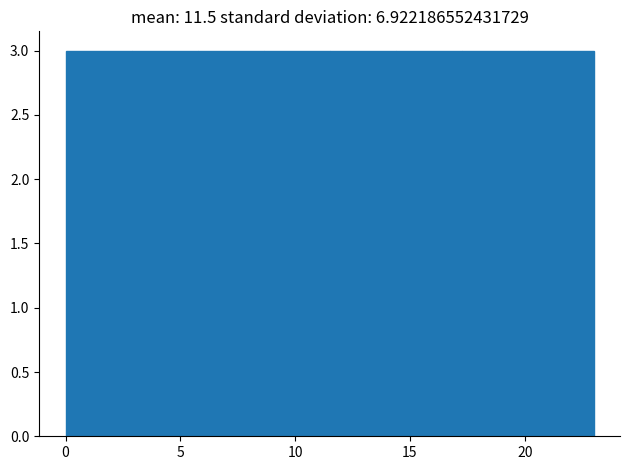

Reading left to right, list every bar in this chart as the range it spans on the x-axis followed by its height. Neither the bar edges nor the heights are printed on the chart, so give them approximately, as read against the axes.

0.0 to 3.0: 3
3.0 to 6.0: 3
6.0 to 8.5: 3
8.5 to 11.5: 3
11.5 to 14.5: 3
14.5 to 17.5: 3
17.5 to 20.0: 3
20.0 to 23.0: 3